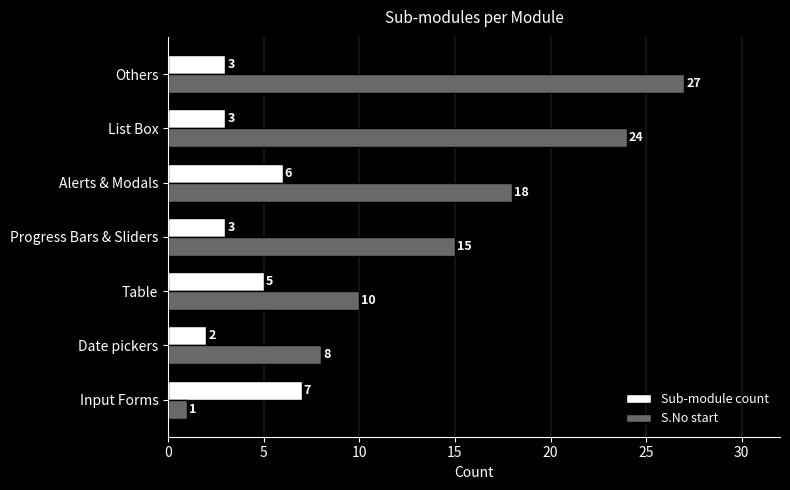

What is the average value of the Sub-module count series?

4